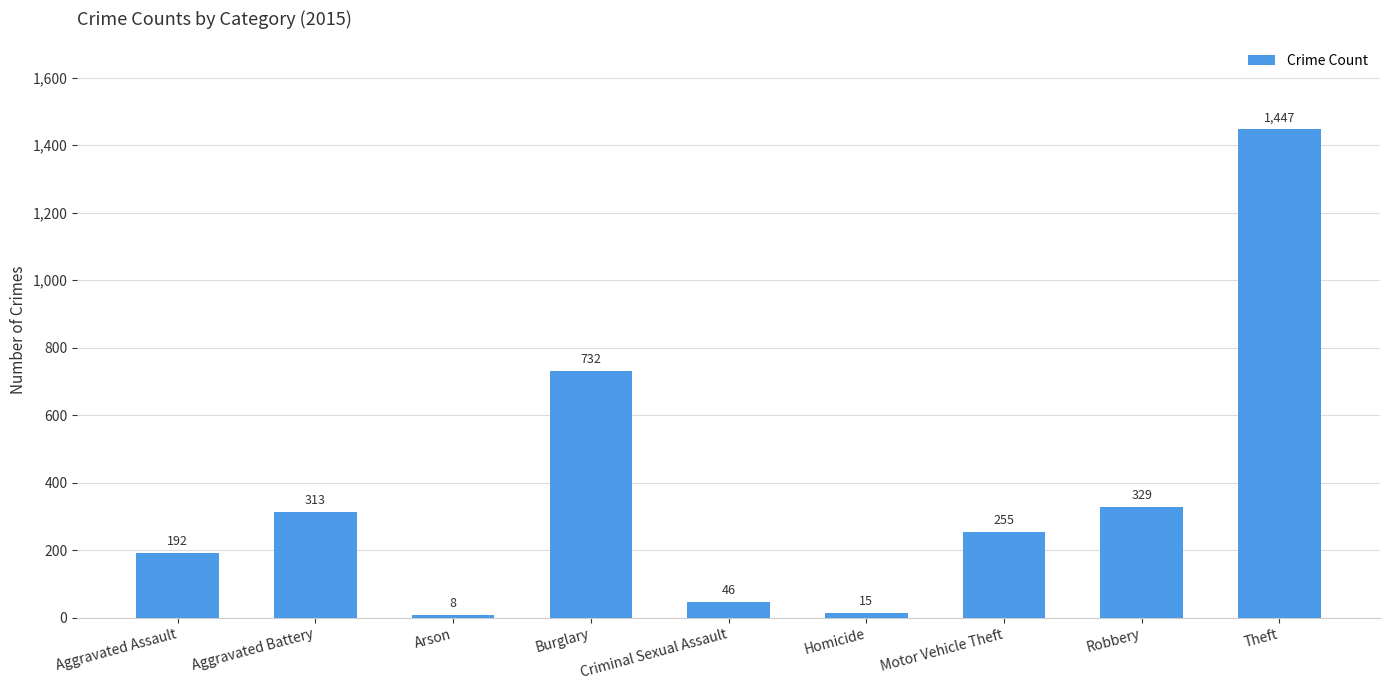

What is the approximate value at Arson?

8